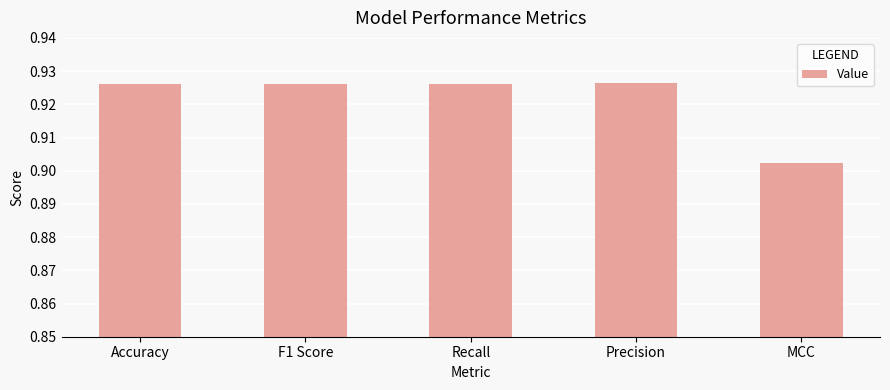

Are the bars grouped side by side (vs. stacked)?

No